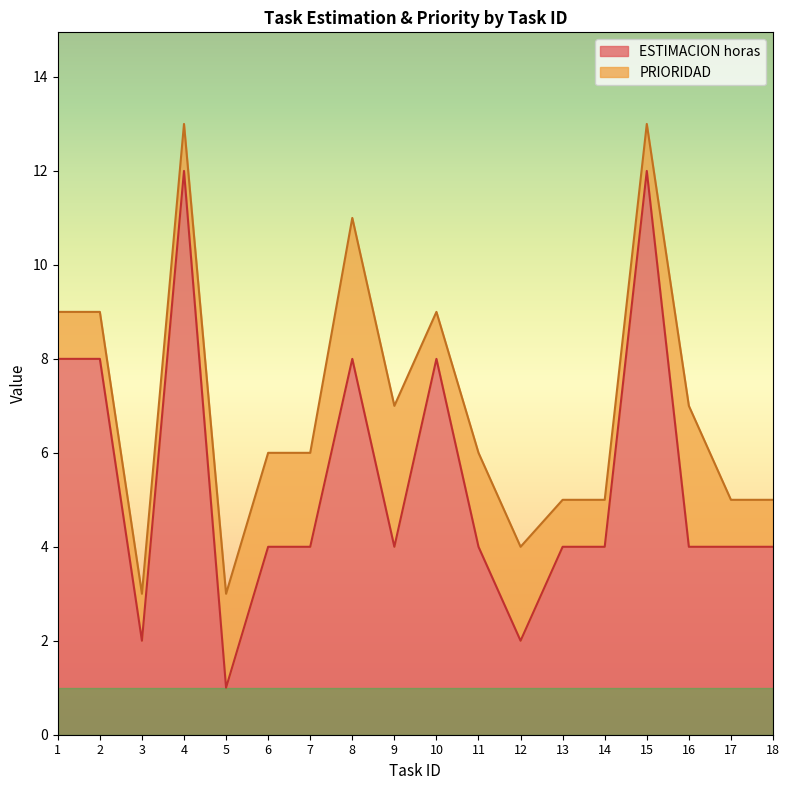

What is the sum of the values at 7 and 9?

8